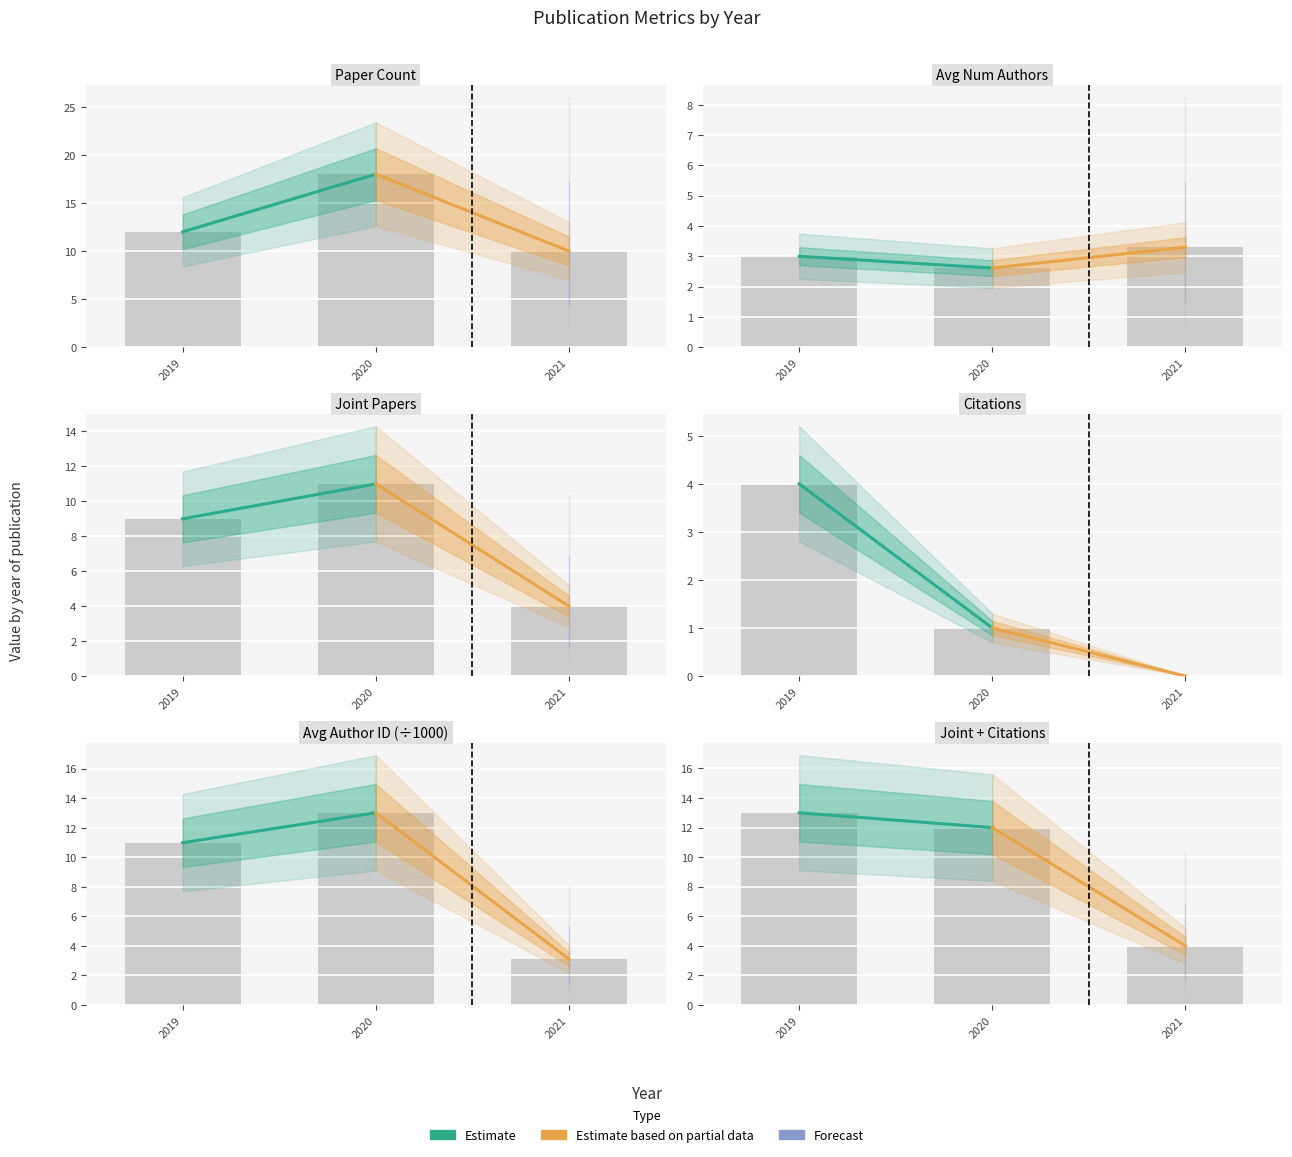

What is the highest value of the Estimate series?

13